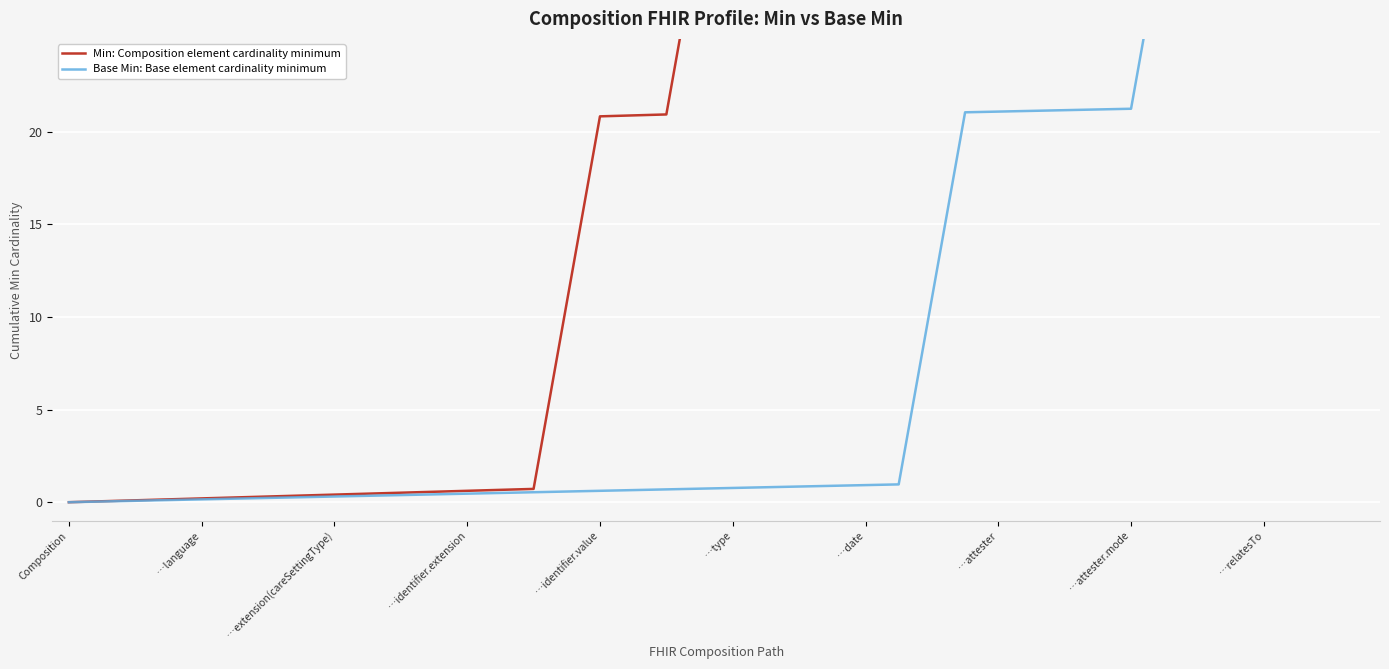

What is the difference between the highest and lowest values at 19?

30.2